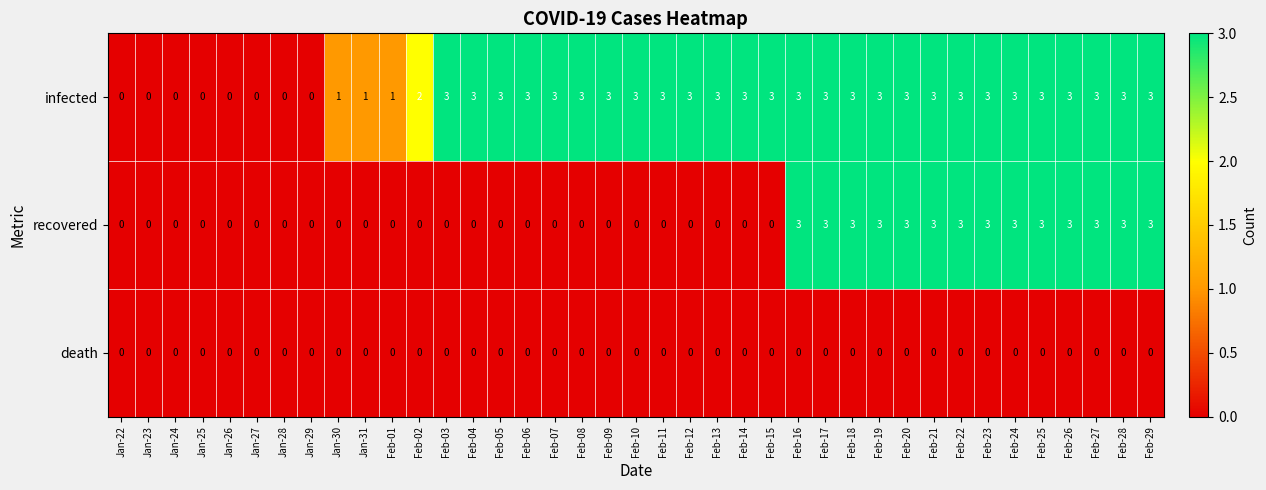

Count the infected values in the range 1 to 3.

31